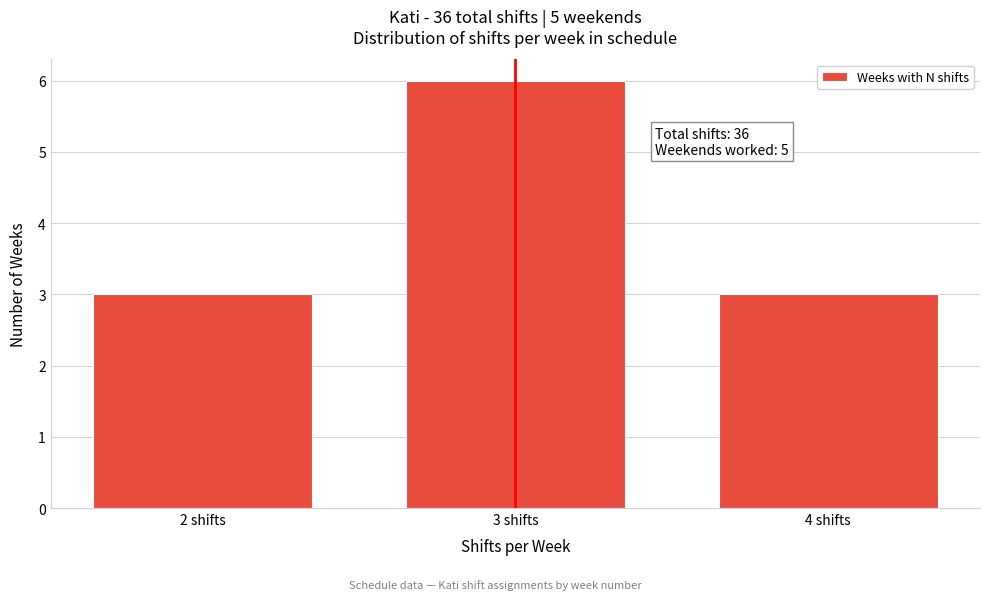

Reading left to right, transcribe all the data shown in this chart.

2 shifts=3	3 shifts=6	4 shifts=3